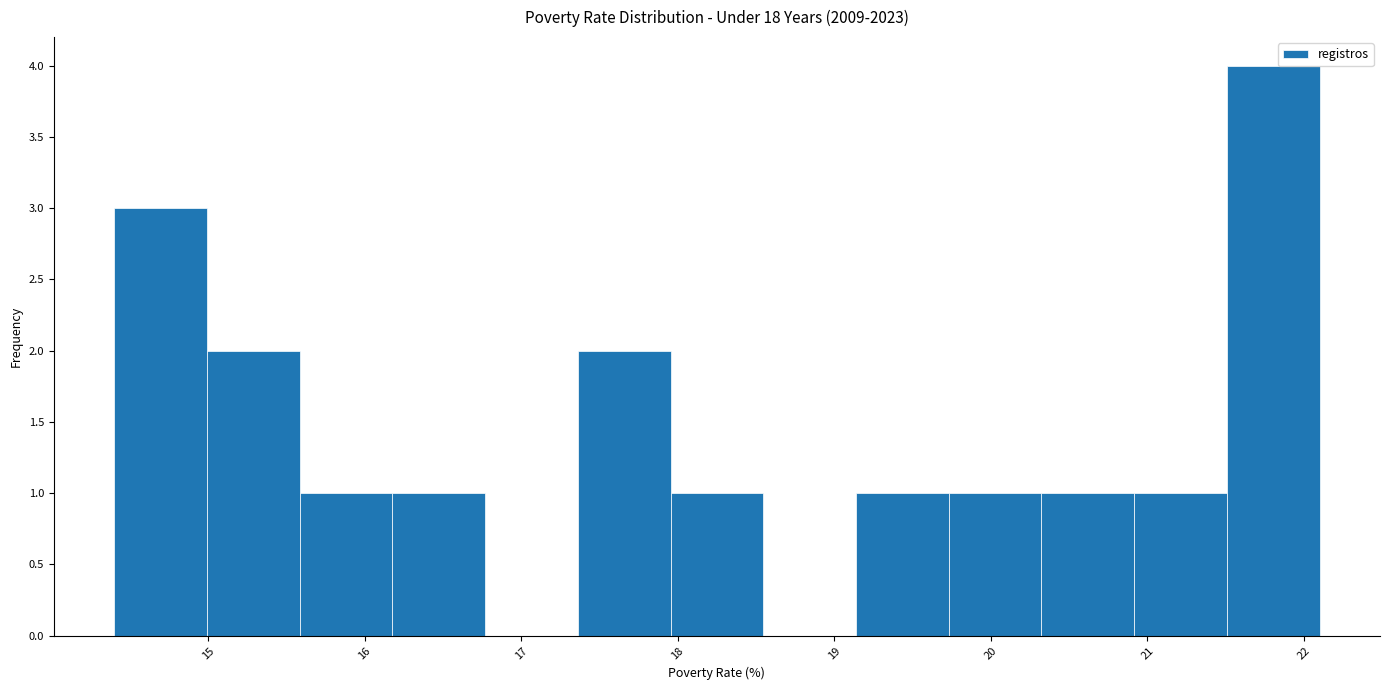

How tall is the bar that spans 15.6 to 16.2 on the x-axis? Neither the bar edges nor the heights are printed on the chart, so give them approximately, as read against the axes.

1